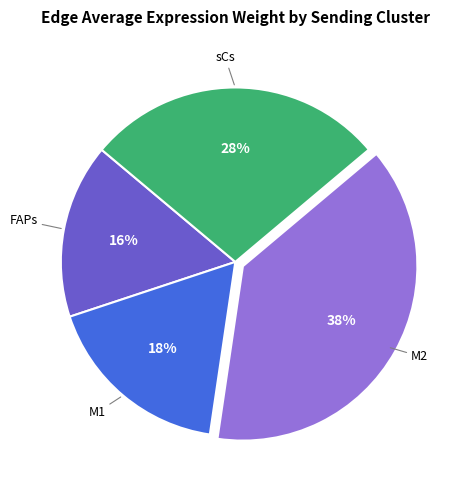

What is the ratio of the value at FAPs to the value at sCs?

0.6